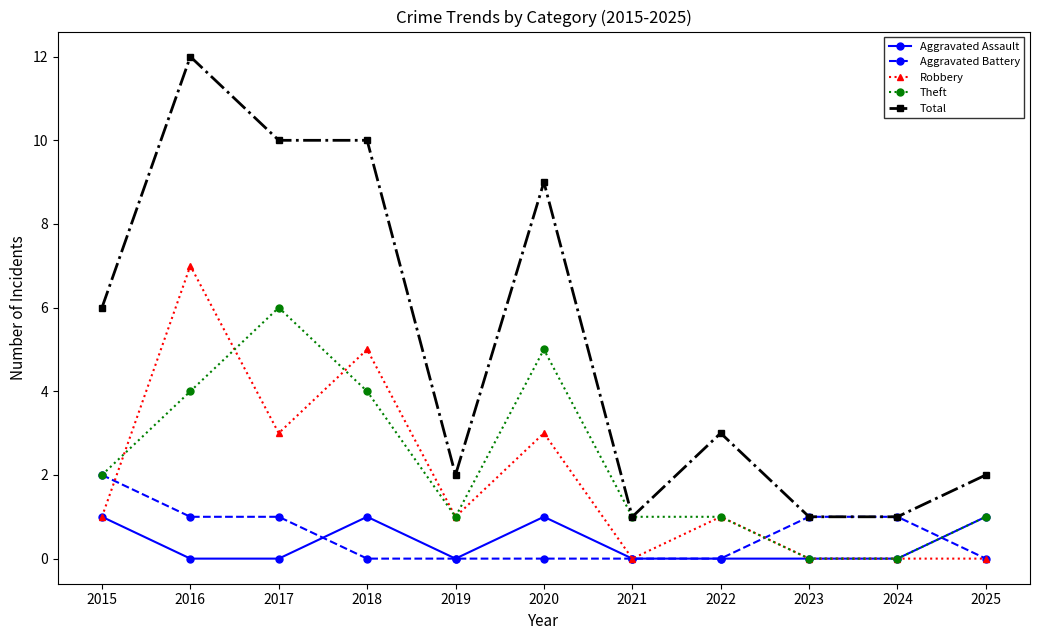

What is the maximum value shown in the chart?

12